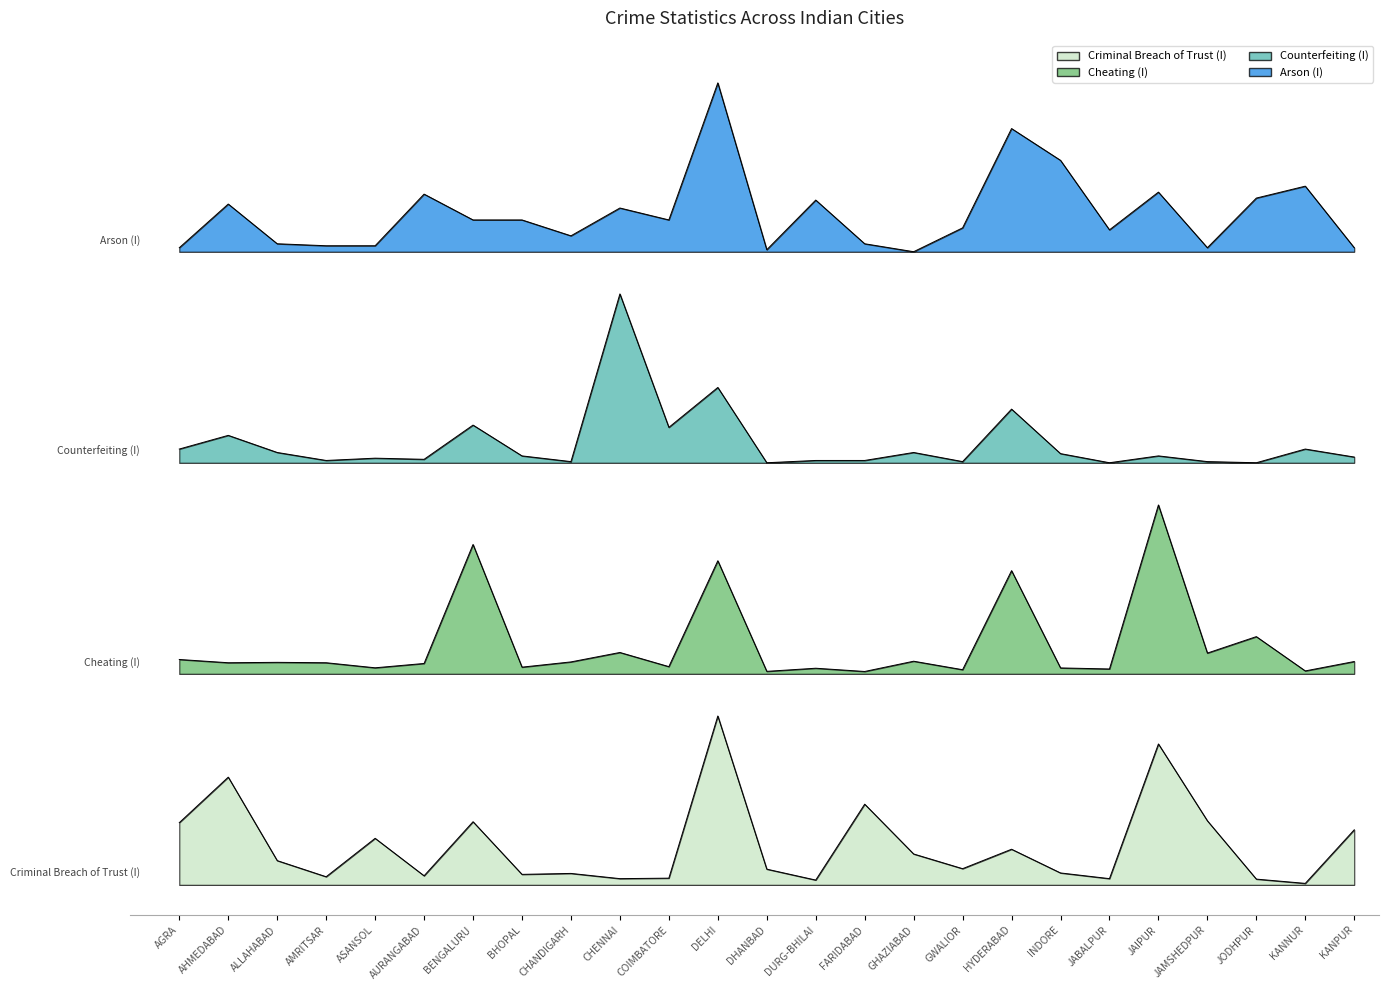

What is the label of the 18th point from the left?

HYDERABAD